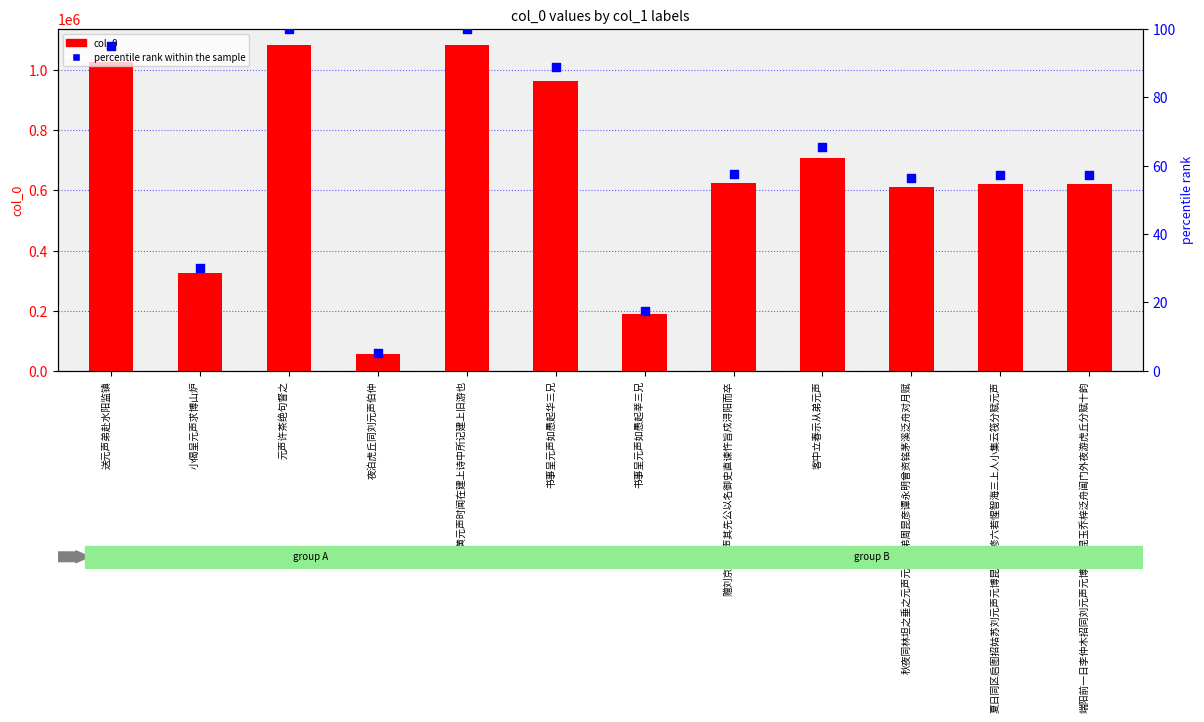

Which series reaches the maximum Y coordinate?

col_0